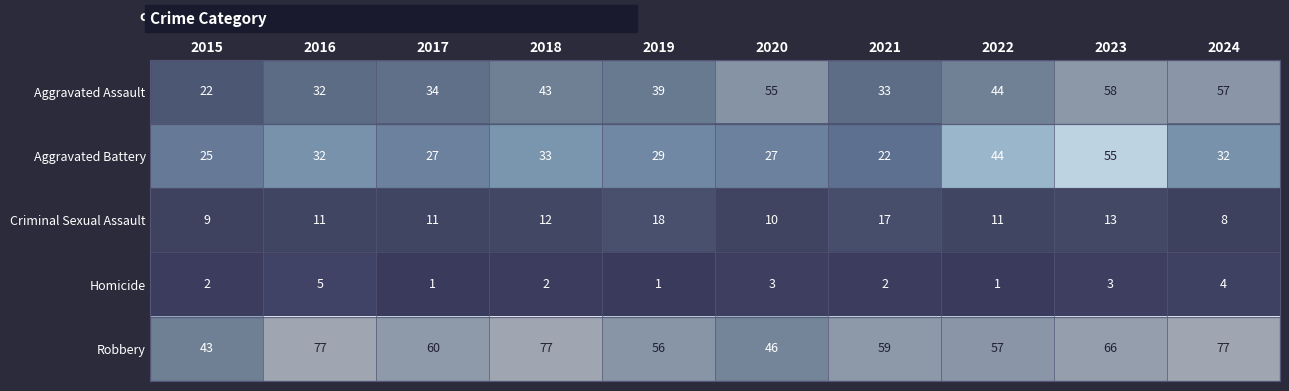

What is the greatest value displayed?

77